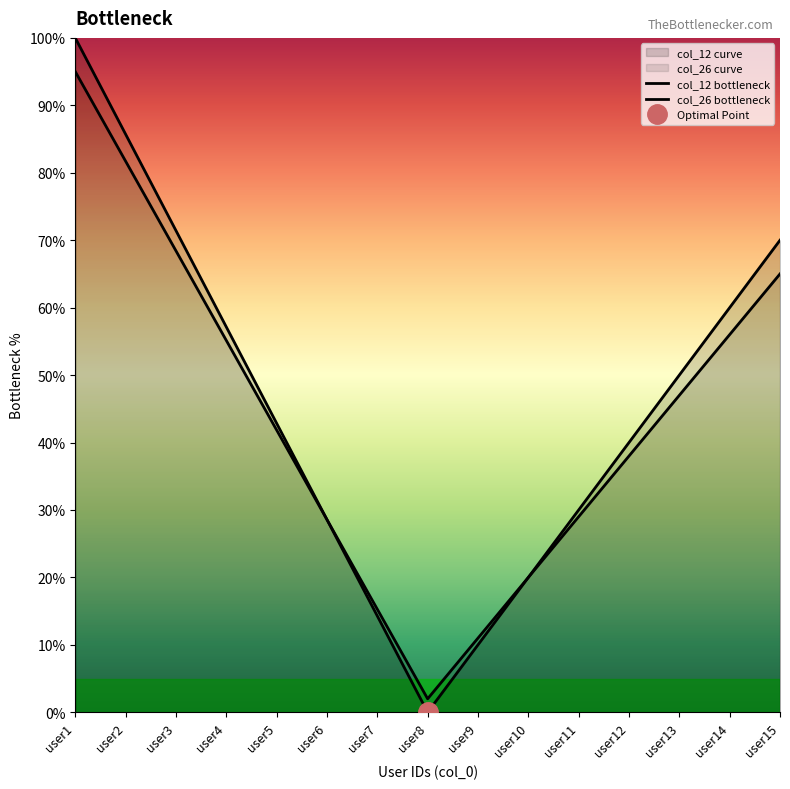

How many categories are shown in the chart?

15